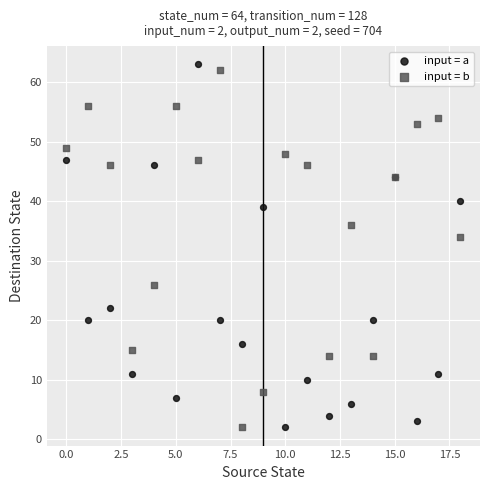

Which series has the largest Y range (max minus min)?

input = a